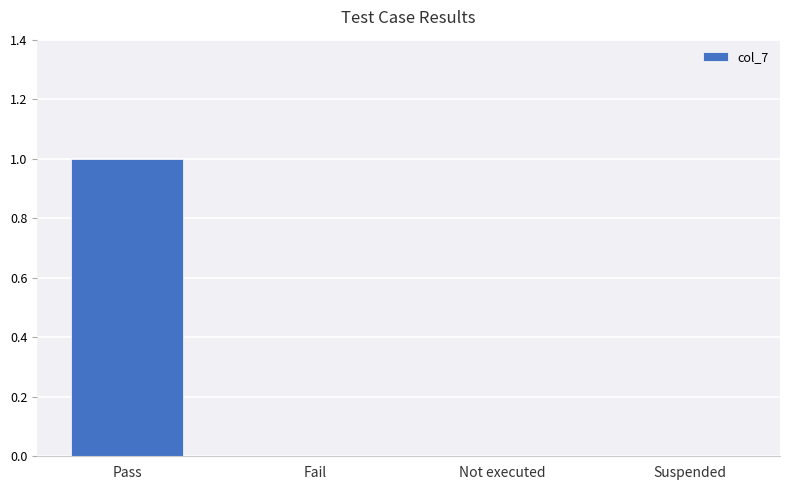

Which category has the highest value across all series?

Pass